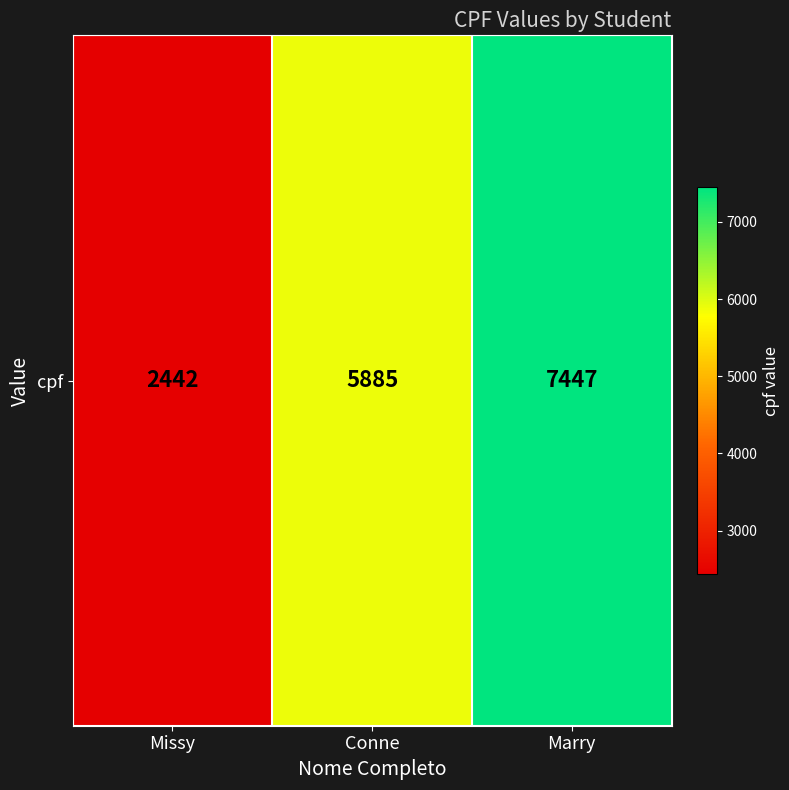

At which label is the value closest to 4944?

Conne